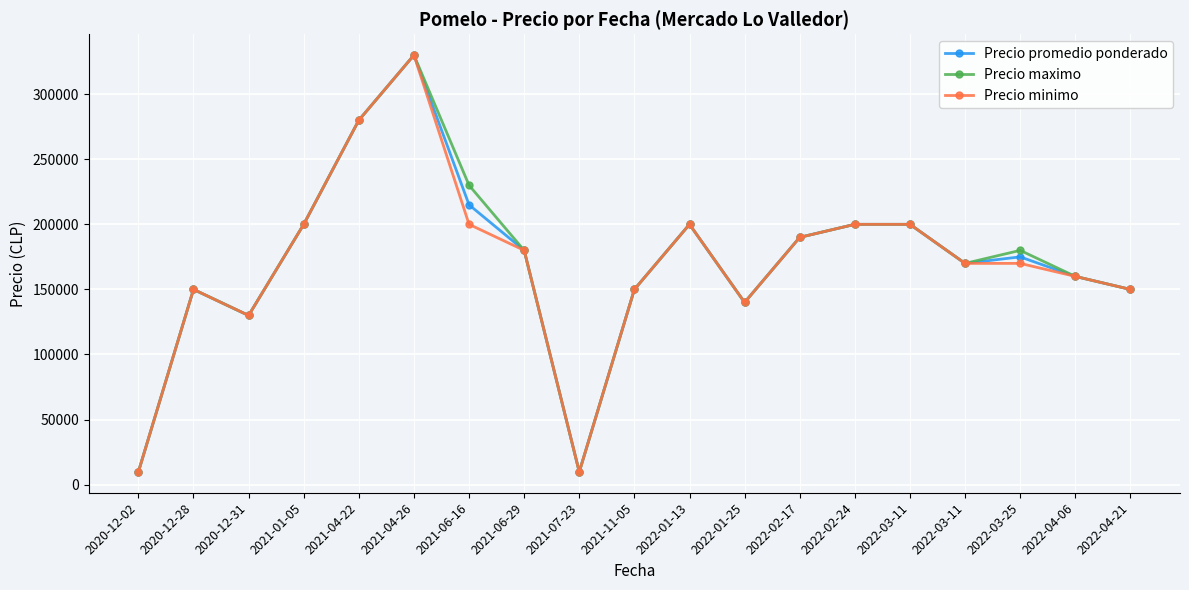

Reading left to right, what are all the values shown in this chart?

Precio promedio ponderado: 2020-12-02=9800	2020-12-28=150000	2020-12-31=130000	2021-01-05=200000	2021-04-22=280000	2021-04-26=330000	2021-06-16=215000	2021-06-29=180000	2021-07-23=9800	2021-11-05=150000	2022-01-13=200000	2022-01-25=140000	2022-02-17=190000	2022-02-24=200000	2022-03-11=200000	2022-03-11=170000	2022-03-25=175000	2022-04-06=160000	2022-04-21=150000
Precio maximo: 2020-12-02=9800	2020-12-28=150000	2020-12-31=130000	2021-01-05=200000	2021-04-22=280000	2021-04-26=330000	2021-06-16=230000	2021-06-29=180000	2021-07-23=9800	2021-11-05=150000	2022-01-13=200000	2022-01-25=140000	2022-02-17=190000	2022-02-24=200000	2022-03-11=200000	2022-03-11=170000	2022-03-25=180000	2022-04-06=160000	2022-04-21=150000
Precio minimo: 2020-12-02=9800	2020-12-28=150000	2020-12-31=130000	2021-01-05=200000	2021-04-22=280000	2021-04-26=330000	2021-06-16=200000	2021-06-29=180000	2021-07-23=9800	2021-11-05=150000	2022-01-13=200000	2022-01-25=140000	2022-02-17=190000	2022-02-24=200000	2022-03-11=200000	2022-03-11=170000	2022-03-25=170000	2022-04-06=160000	2022-04-21=150000